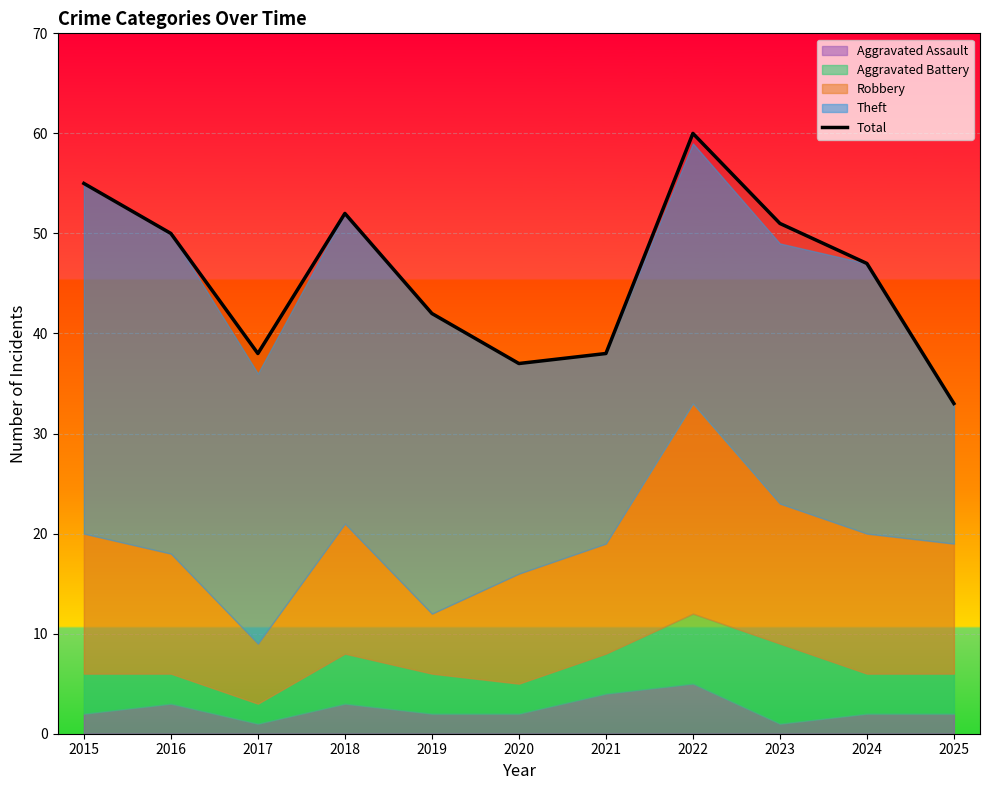

How many interior local valleys (lower than both neighbors) does the data have?

2